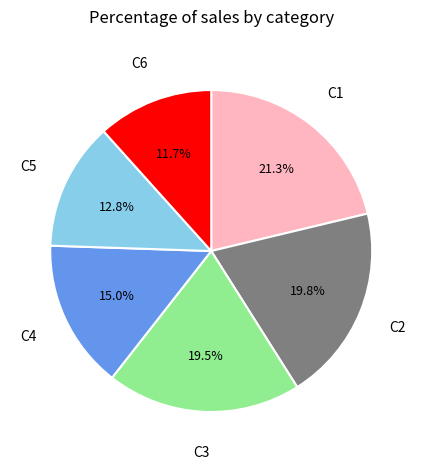

Does any single category account for the majority?

No